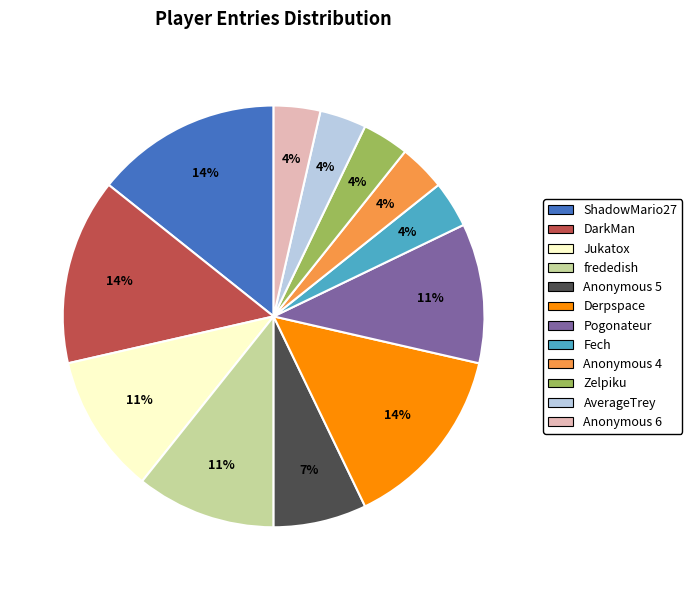

The AverageTrey slice represents 17% of the pie. True or false?

False